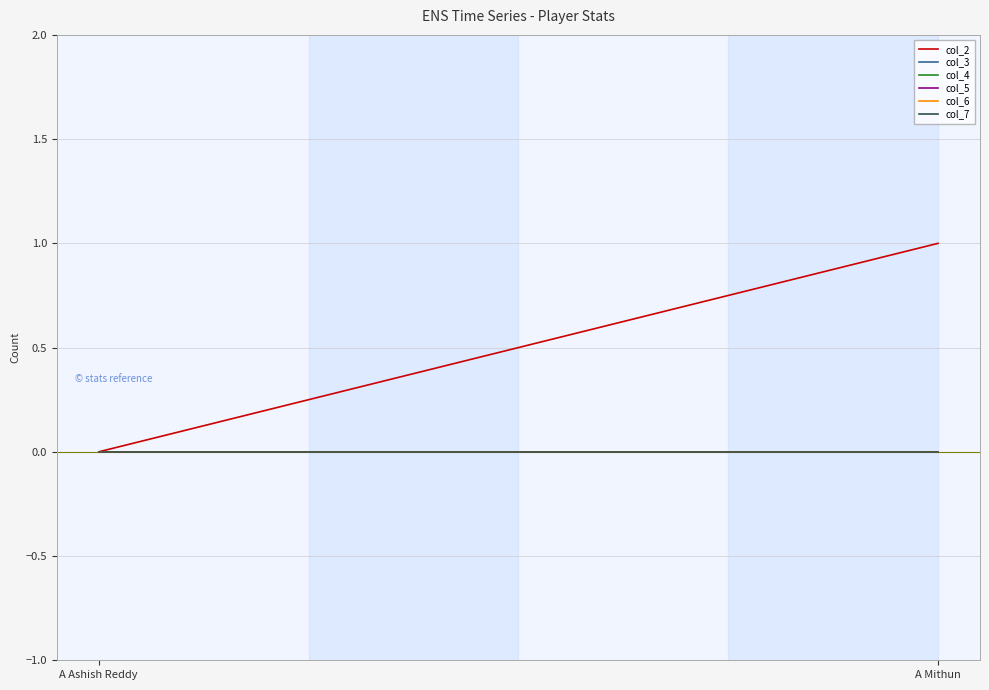

Between A Ashish Reddy and A Mithun, which series saw the biggest shift?

col_2